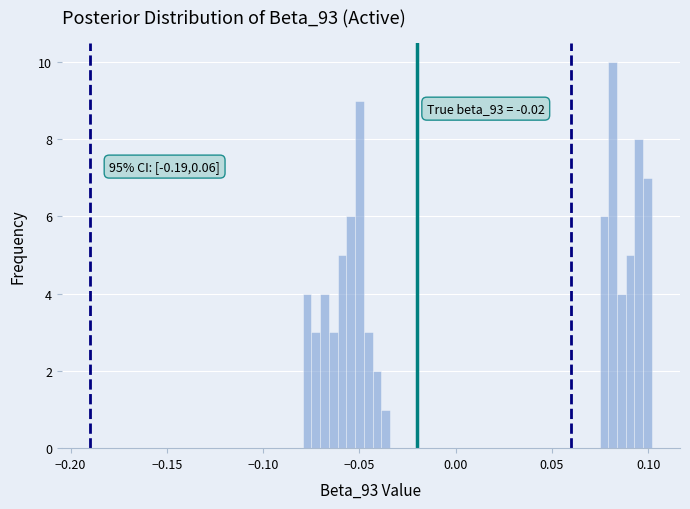

Around what value on the x-axis is the tallest bar? Give the approximate position of its centre, as read against the axis.

0.080